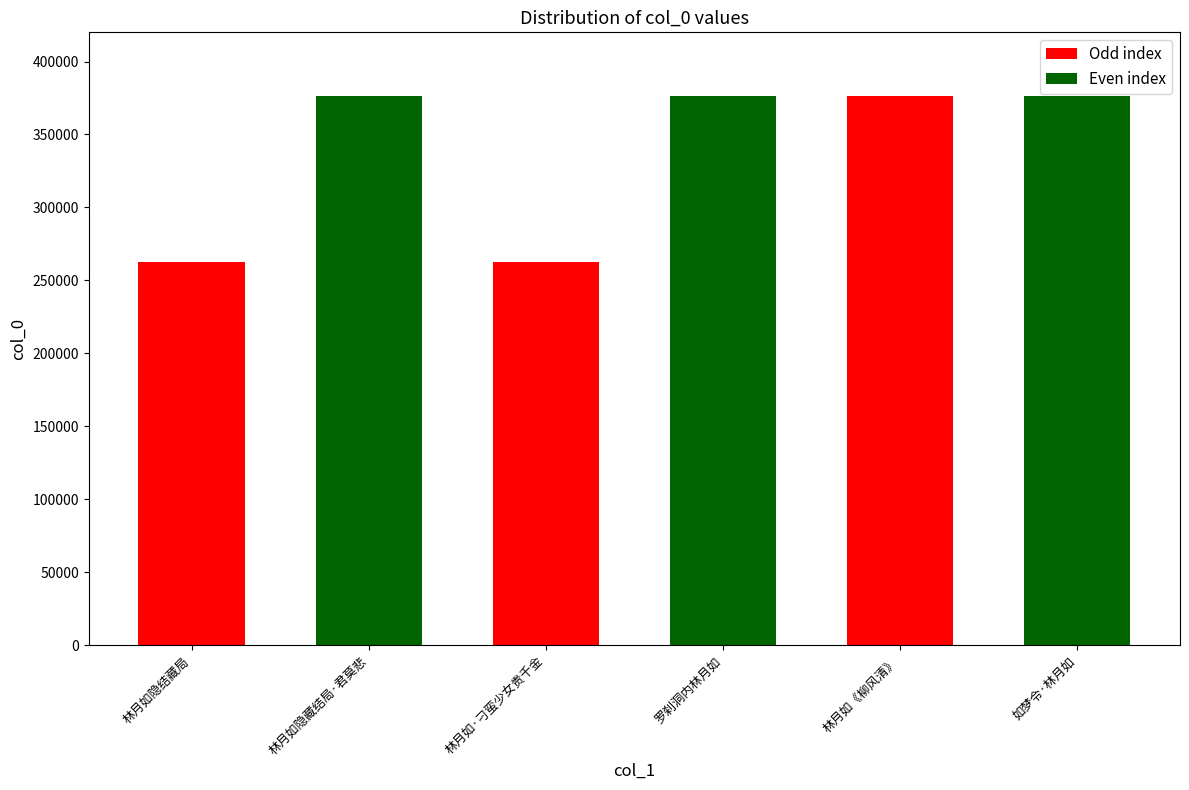

Approximately how many times larger is the value at 如梦令·林月如 compared to 林月如《柳风清》?

1.0